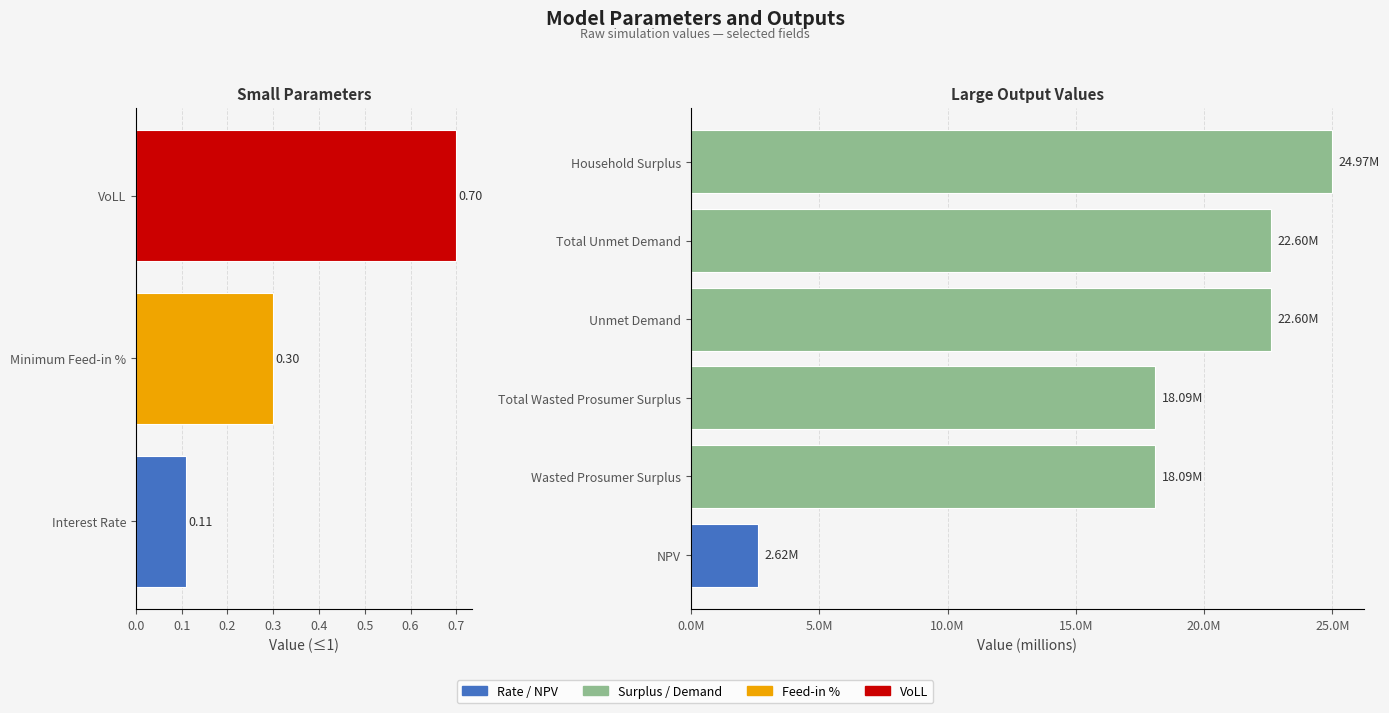

Reading left to right, extract all data points from this chart.

Interest Rate=0.1	Minimum Feed-in %=0.3	NPV=2616798.3	Wasted Prosumer Surplus=18093321.8	Total Wasted Prosumer Surplus=18093321.8	Unmet Demand=22598927.4	Total Unmet Demand=22598927.4	VoLL=0.7	Household Surplus=24971781.9